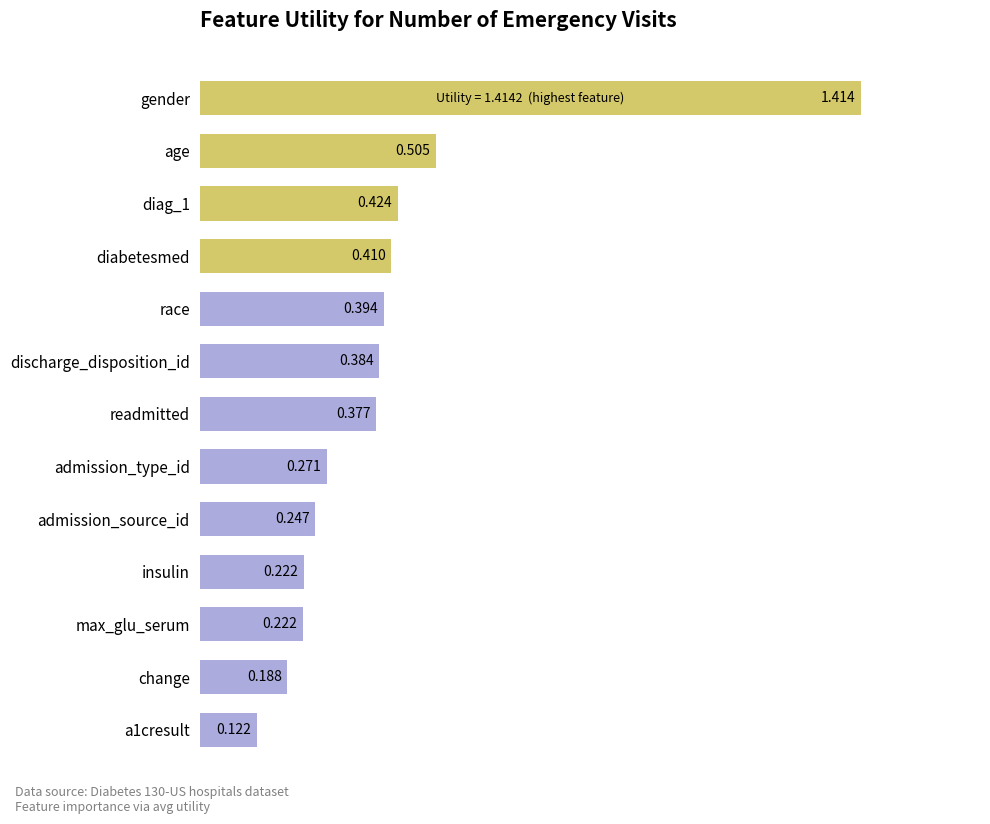

What is the label of the 5th bar from the top?

race